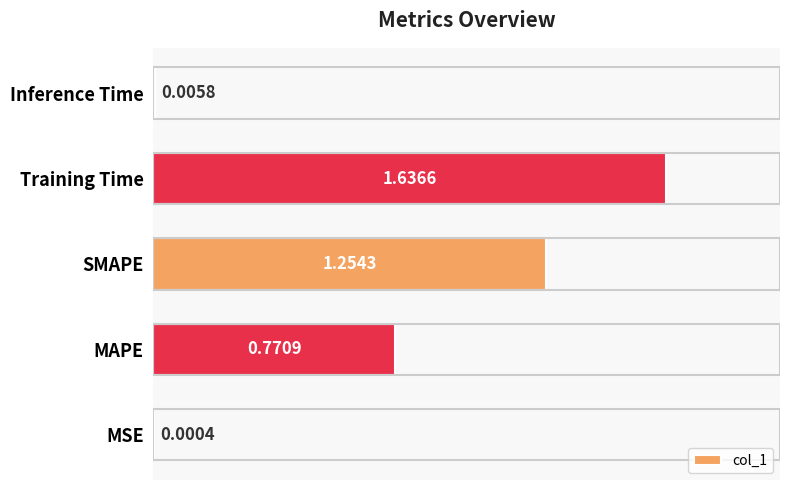

At which category does the chart reach its peak across all series?

Training Time